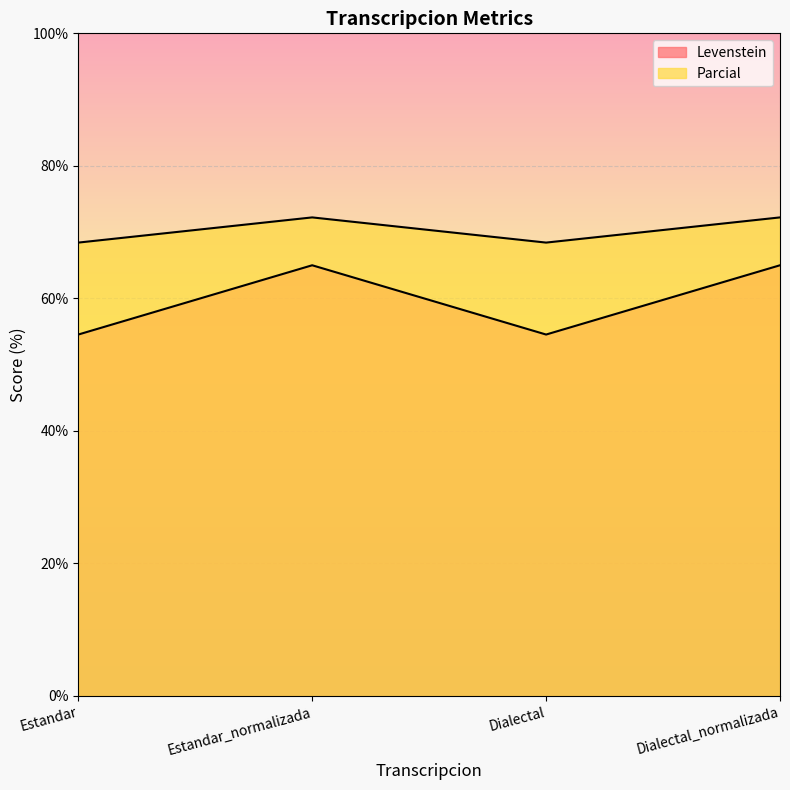

What is the smallest value displayed?

54.5